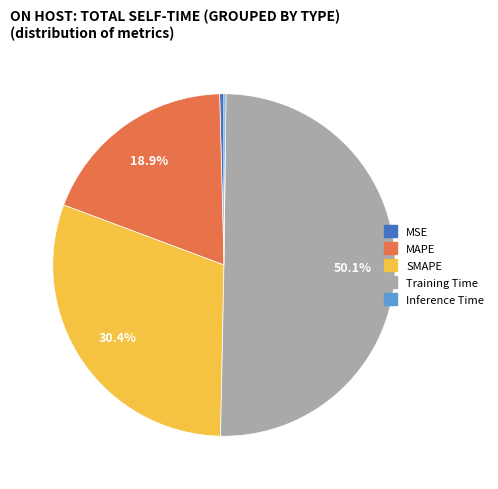

Is the sum of SMAPE and MAPE greater than half?

No